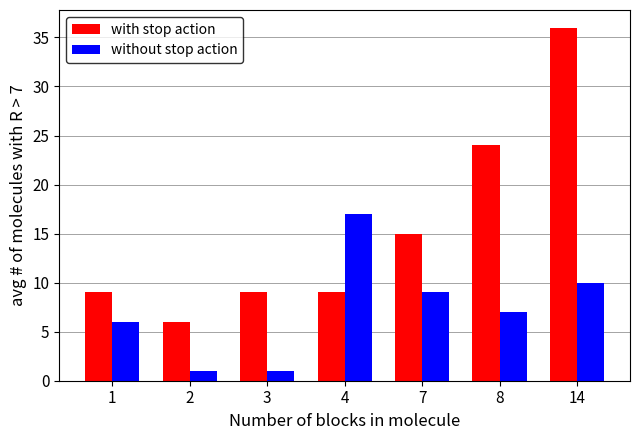

What is the difference between the with stop action values at 1 and 2?

3